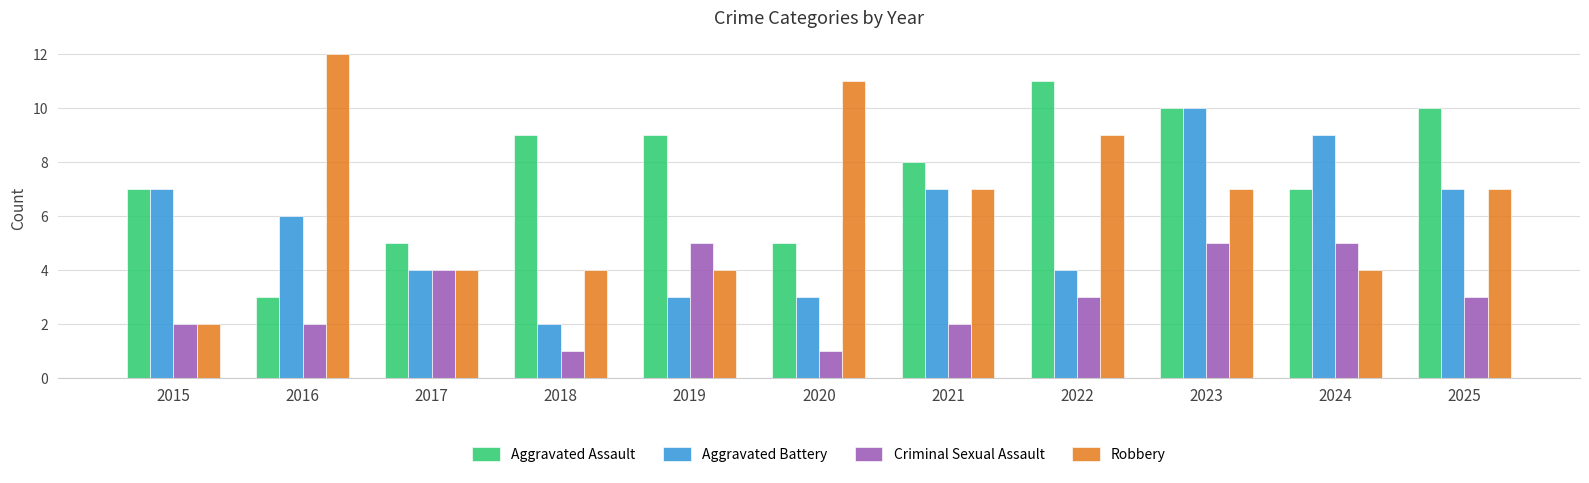

What is the value of the Aggravated Battery bar at the 10th from the left?

9